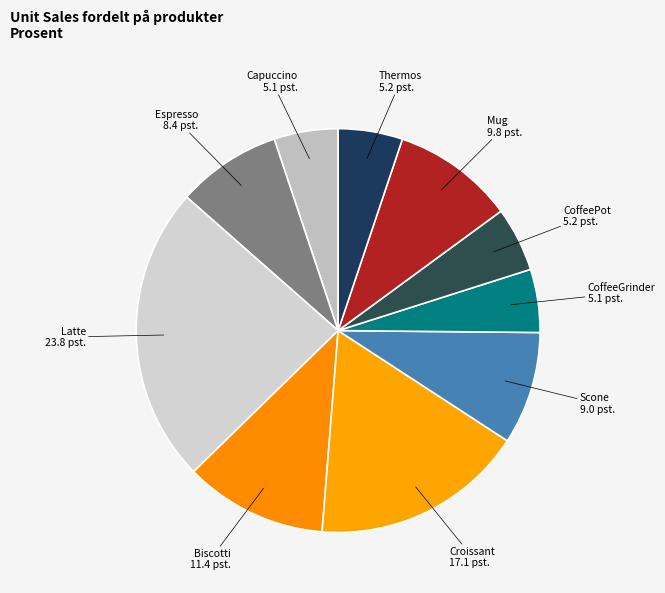

Approximately how many times larger is the value at Biscotti compared to Espresso?

1.4